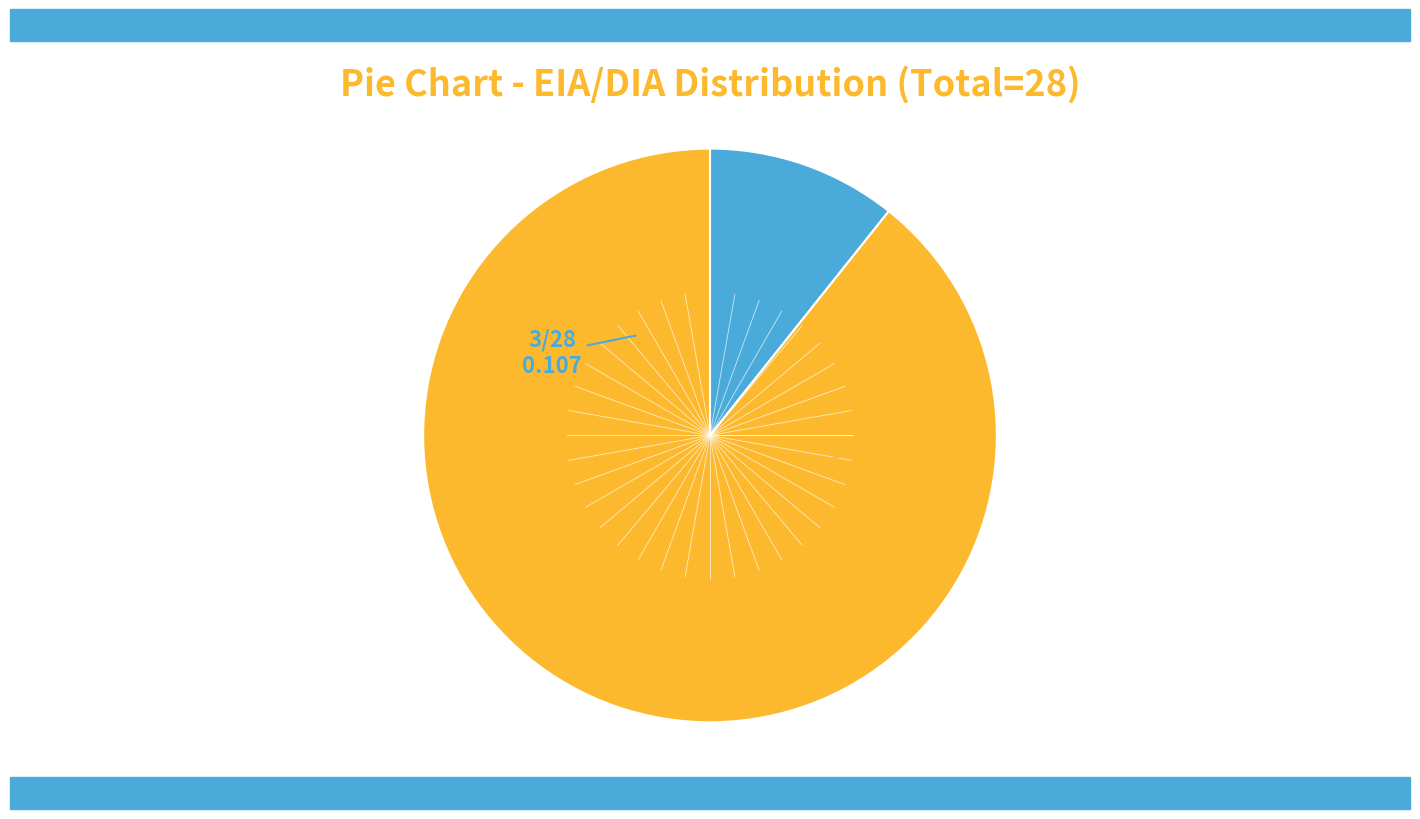

Does any single category account for the majority?

Yes